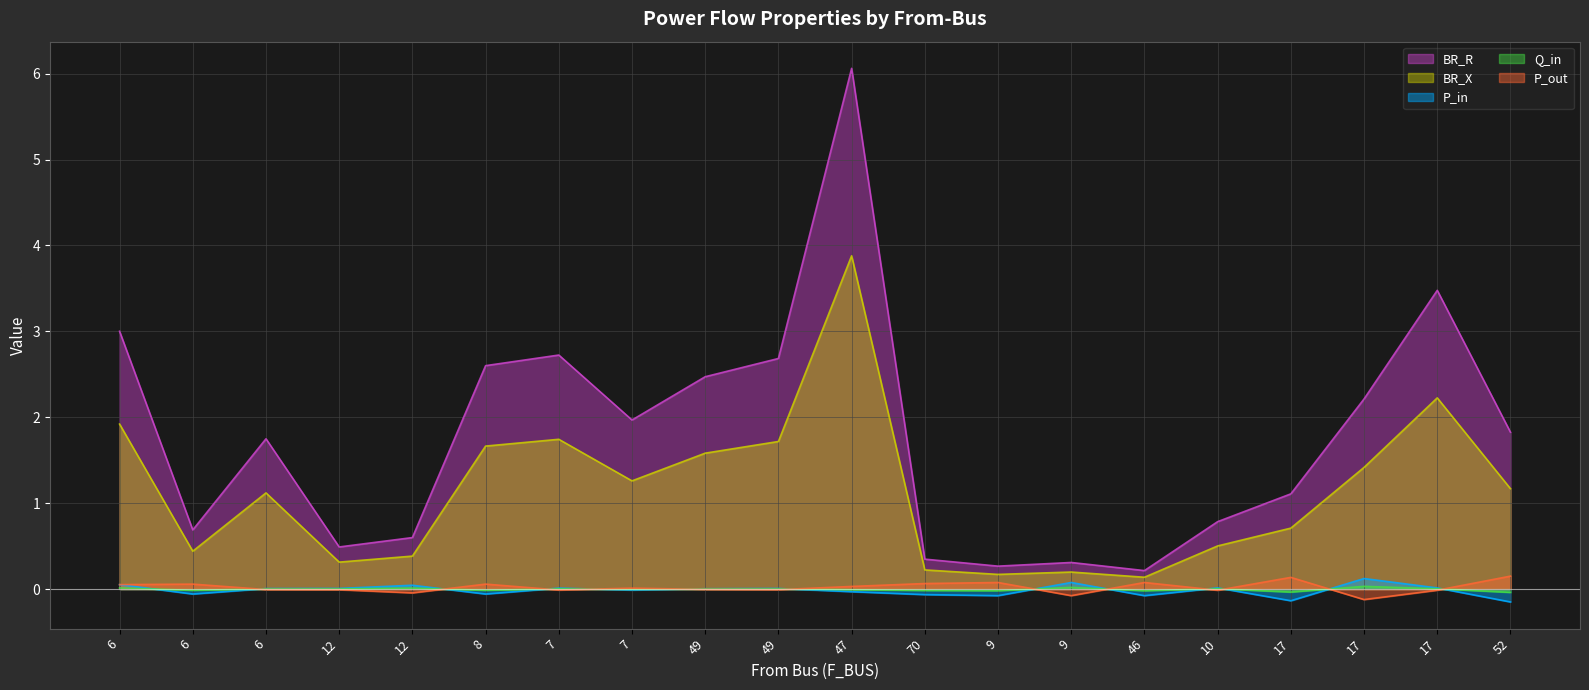

At 46, list the series in order from smallest to largest.

P_in, Q_in, P_out, BR_X, BR_R